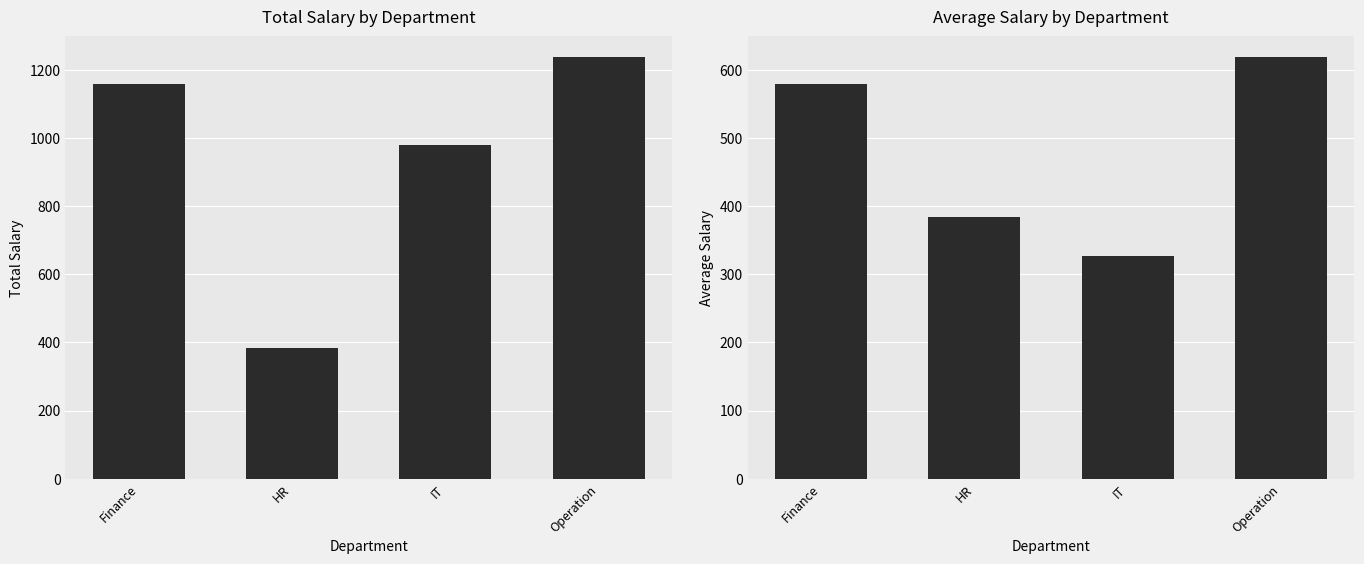

Is the value of Total Salary at HR greater than the value of Average Salary at IT?

Yes